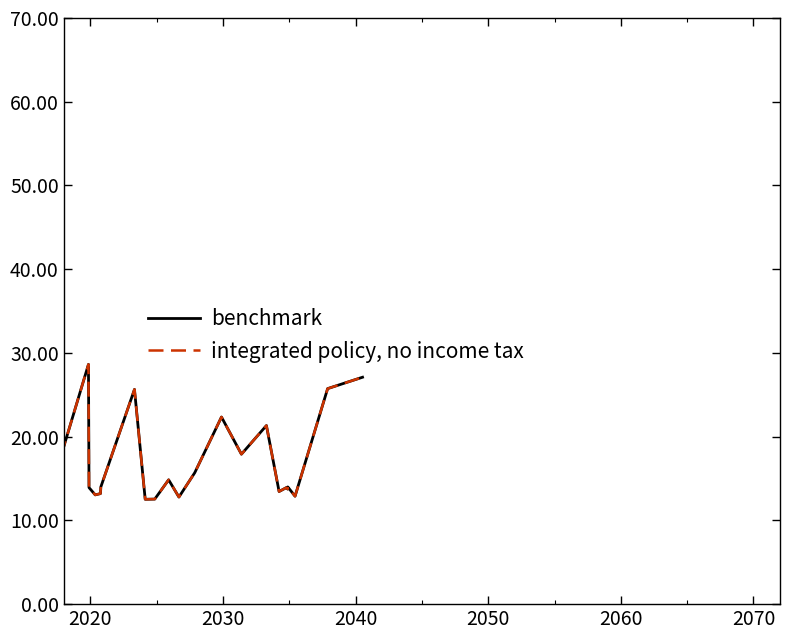

Count the number of categories in the chart.

40